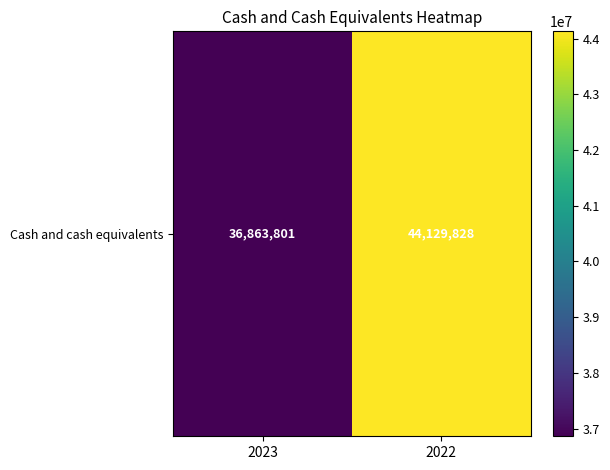

Reading right to left, transcribe all the data shown in this chart.

2022=44129828	2023=36863801